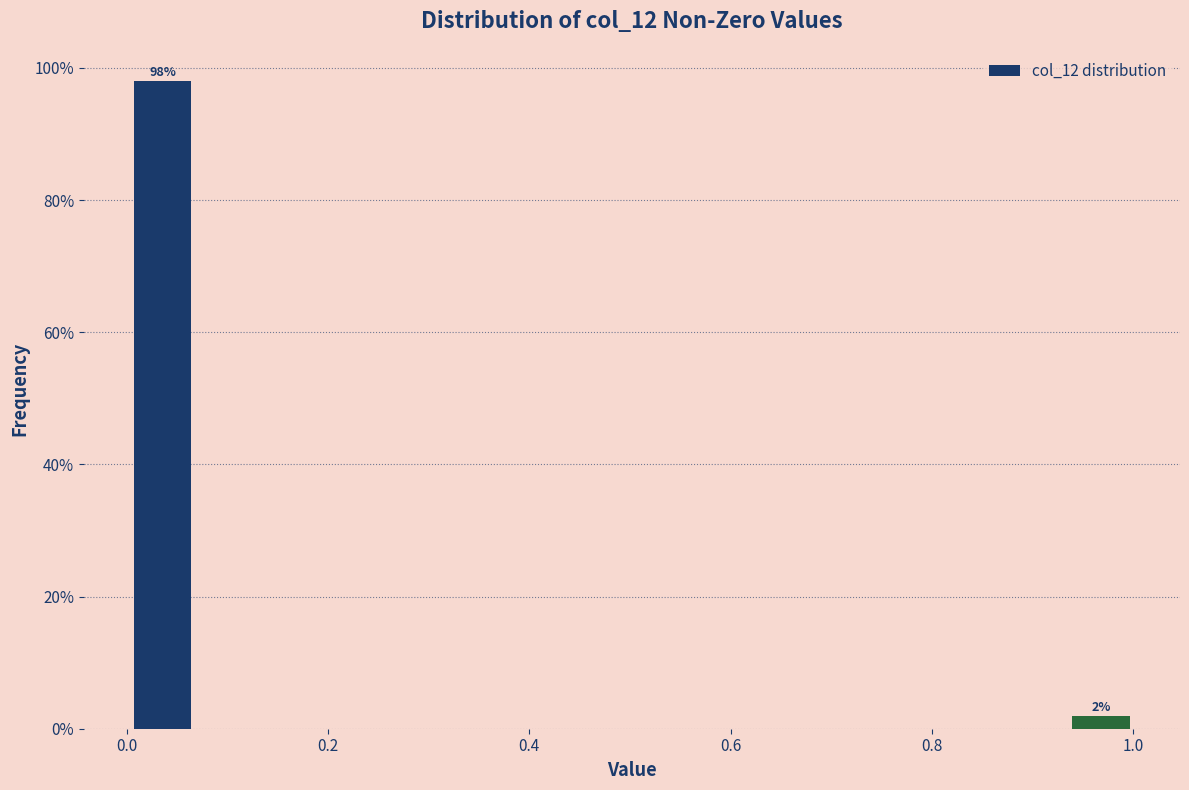

Read against the x-axis, roughly where is the centre of the tallest bar?

0.04